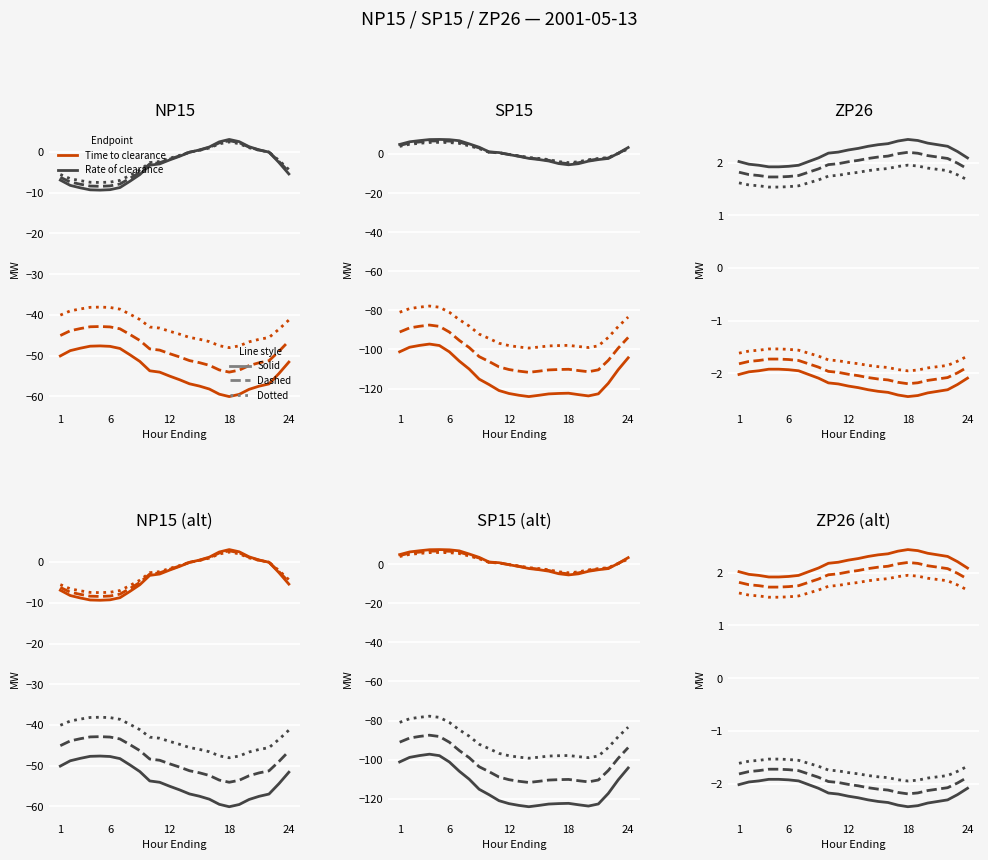

What is the spread (max minus min) of values at 12?

3.9